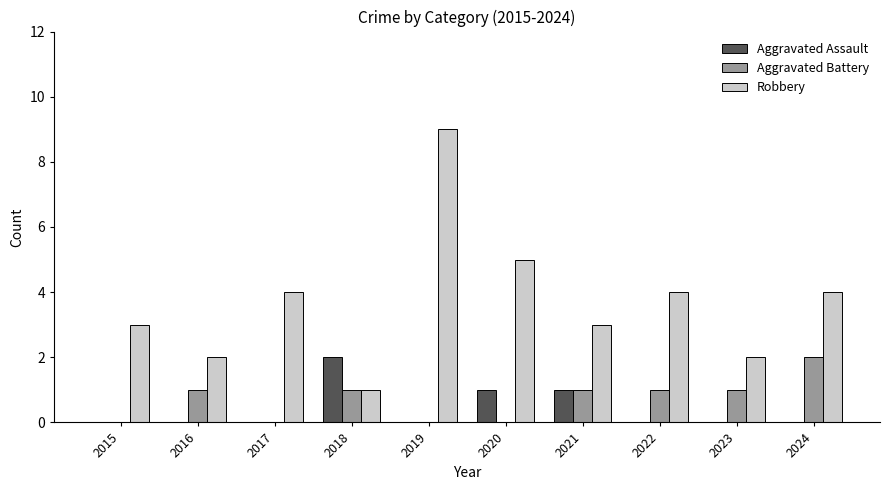

Which series has the largest total across all categories?

Robbery